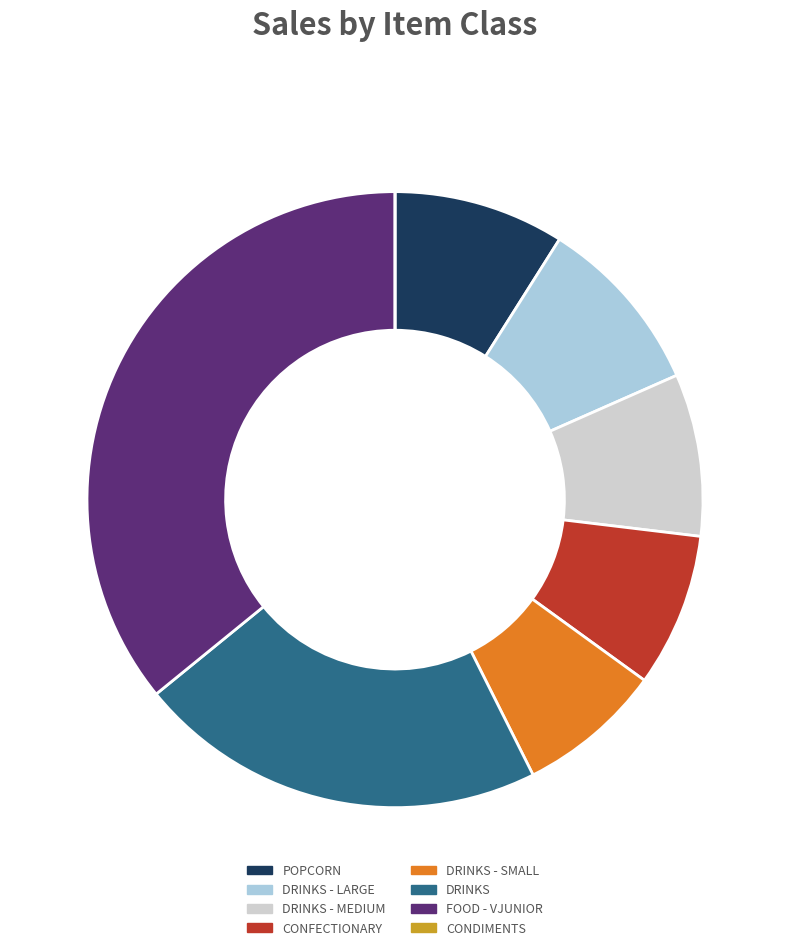

Combined, do POPCORN and DRINKS - LARGE account for over 50%?

No